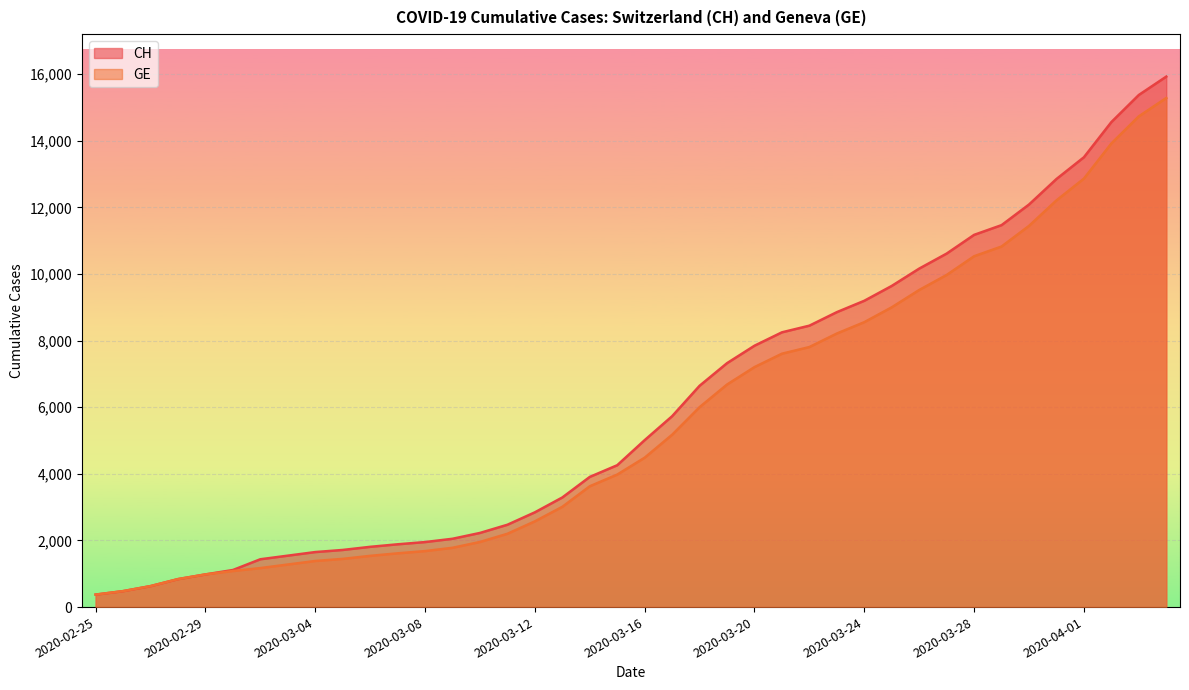

What is the label of the 26th point from the right?

2020-03-10